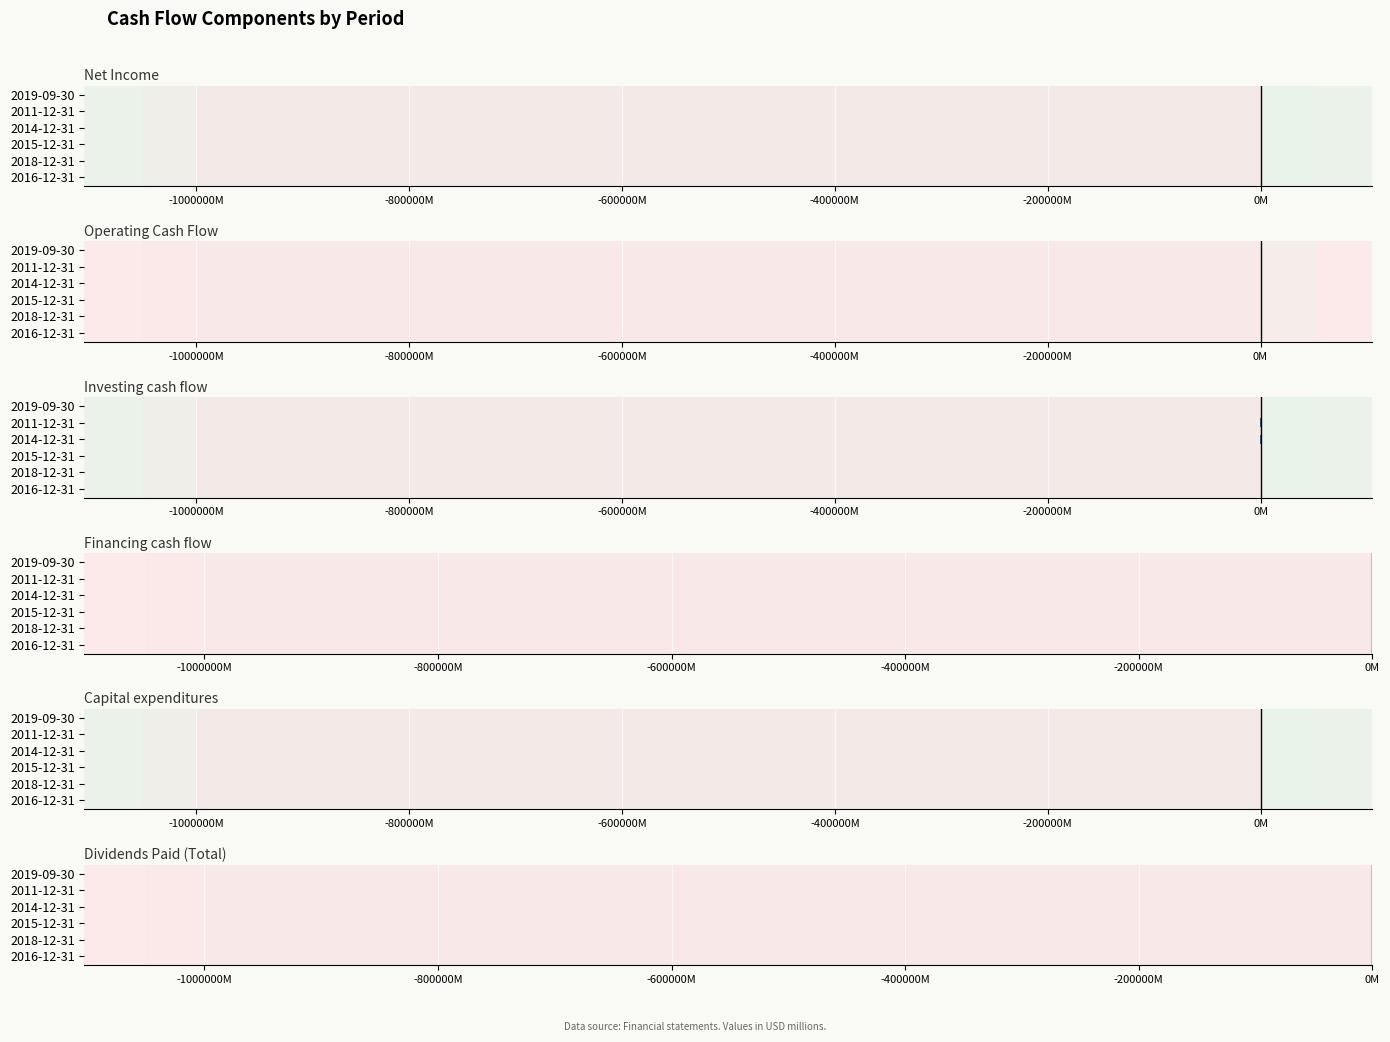

What are all the series names shown in the legend?

Net Income, Operating Cash Flow, Investing cash flow, Financing cash flow, Capital expenditures, Dividends Paid (Total)